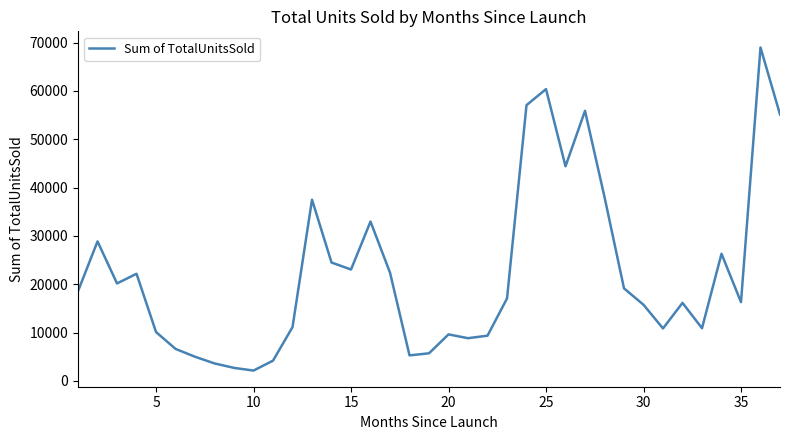

What is the maximum value shown in the chart?

68998